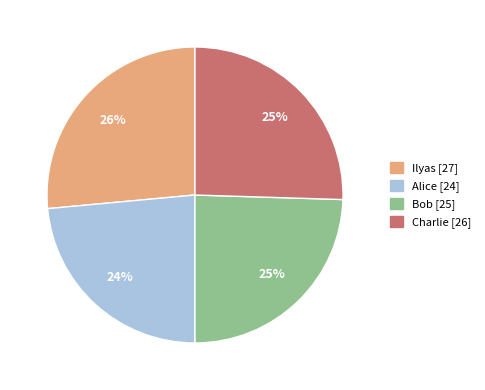

Is Alice the majority of the pie?

No